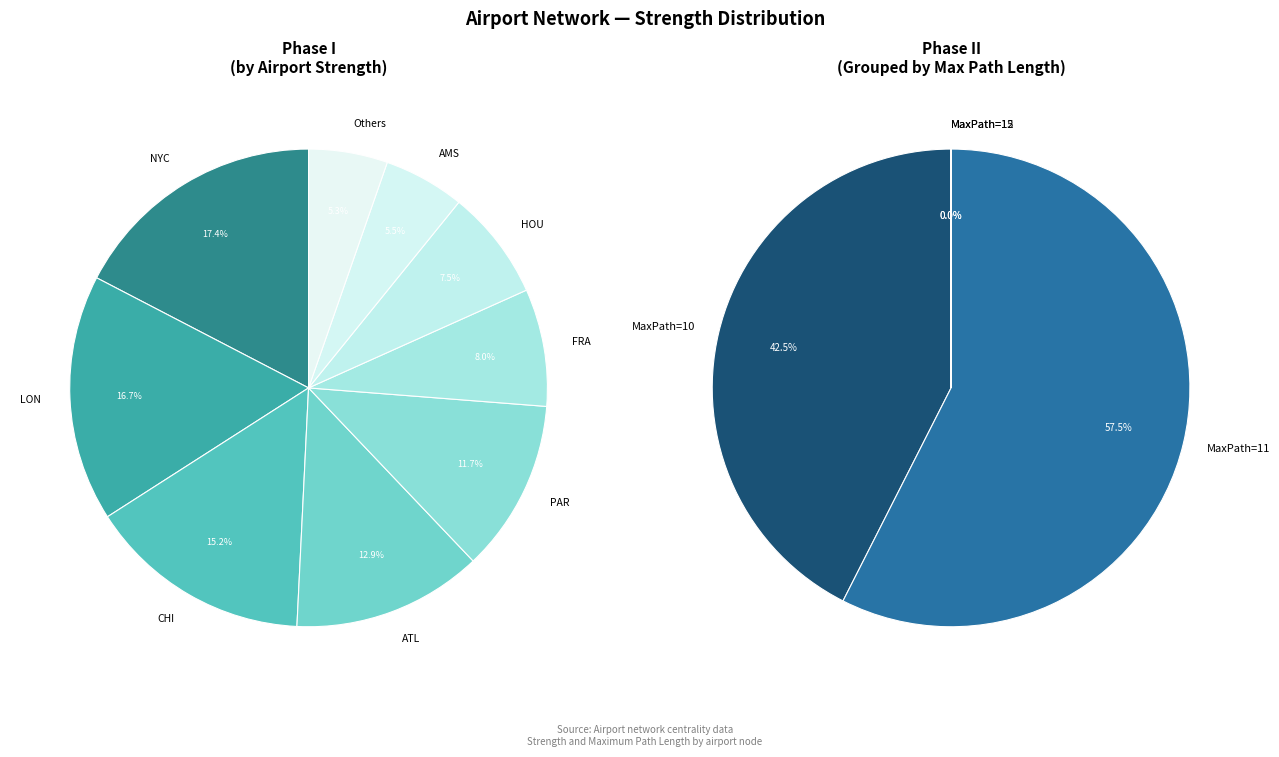

True or false: 11 accounts for 13% of the total.

False